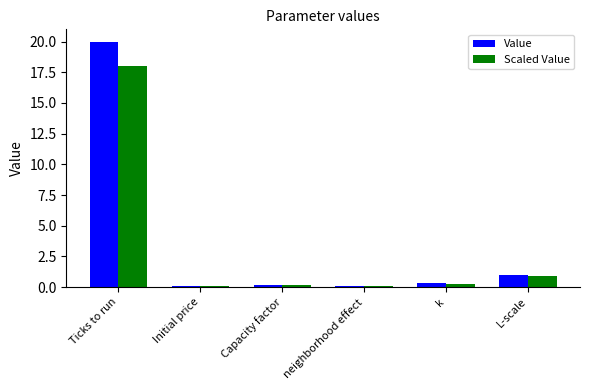

What is the difference between the maximum and minimum values in the Scaled Value series?

17.9